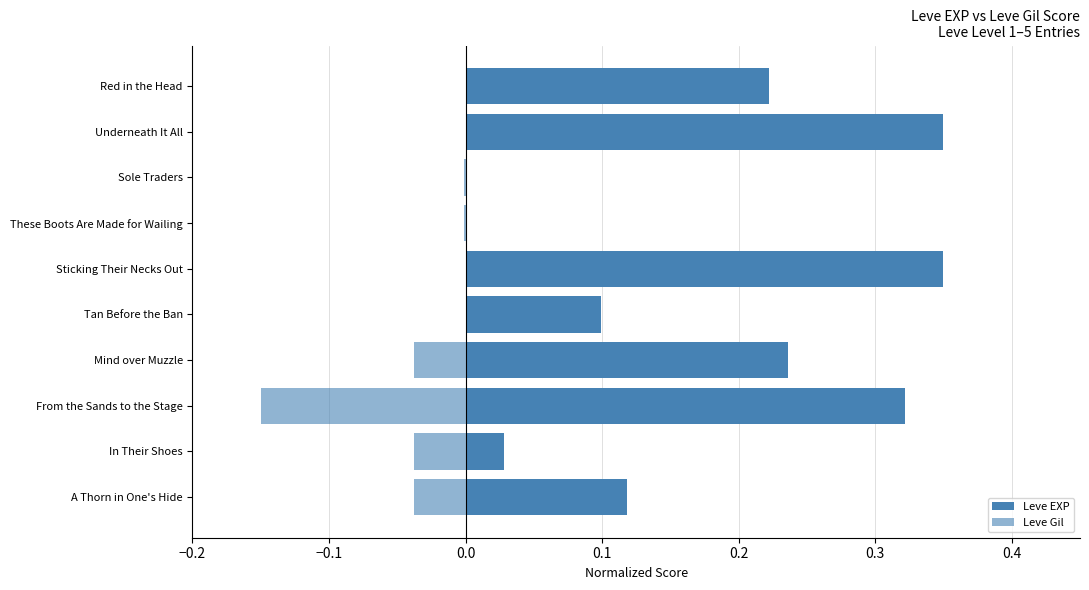

At Underneath It All, list the series in order from largest to smallest.

Leve EXP, Leve Gil